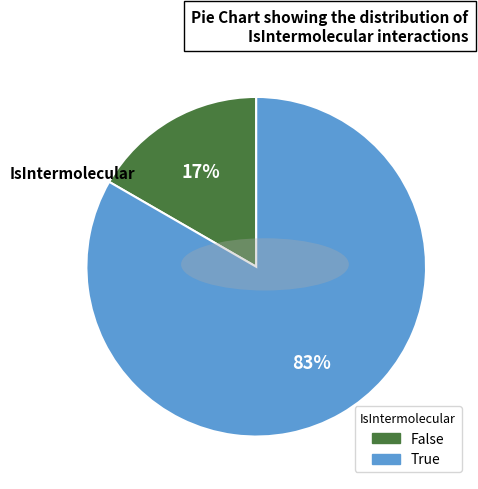

Approximately how many times larger is the value at False compared to True?

0.2